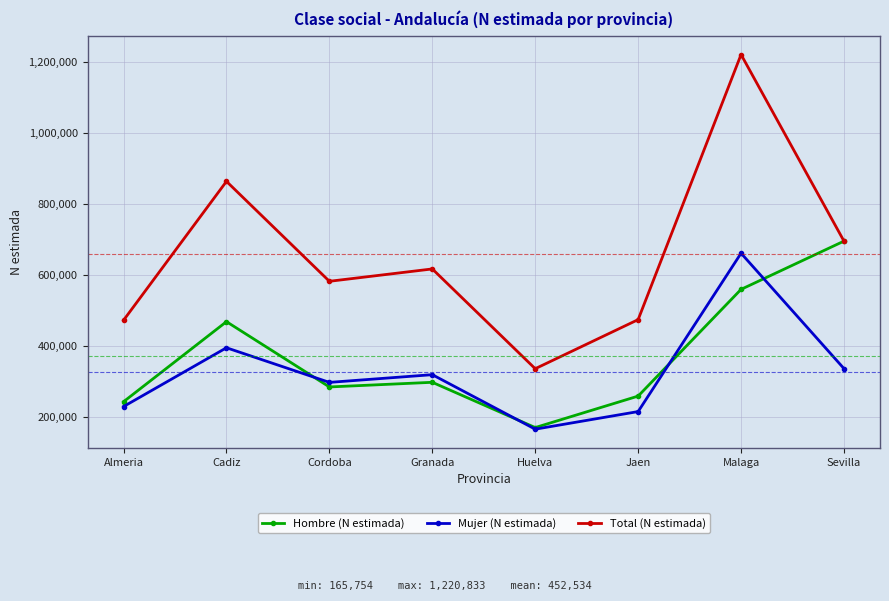

What is the value of the Hombre (N estimada) point at the 2nd from the left?

468588